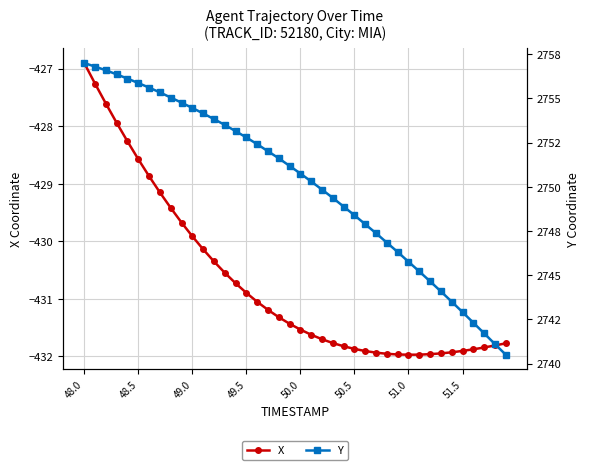

What is the value of the X point at the 23rd from the left?

-431.7